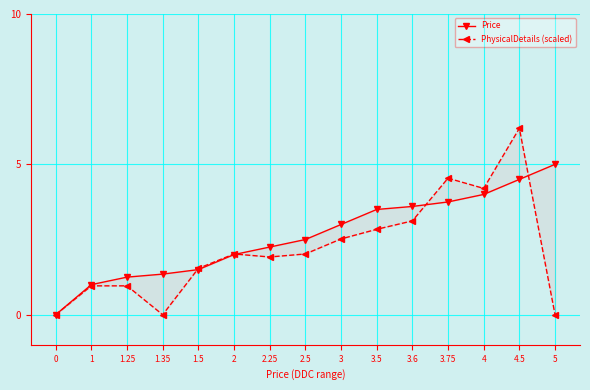

Reading right to left, transcribe all the data shown in this chart.

Price: 5.0	4.5	4.0	3.8	3.6	3.5	3.0	2.5	2.2	2.0	1.5	1.4	1.2	1.0	0.0
PhysicalDetails (scaled): 0.0	6.2	4.2	4.5	3.1	2.8	2.5	2.0	1.9	2.0	1.5	0.0	1.0	1.0	0.0